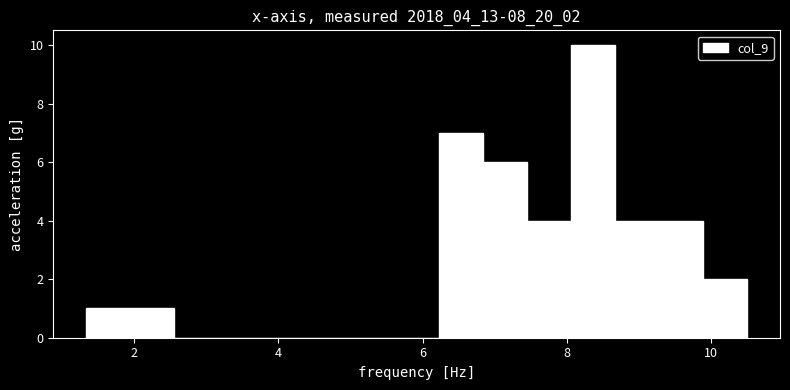

Read against the x-axis, roughly where is the centre of the tallest bar?

8.4